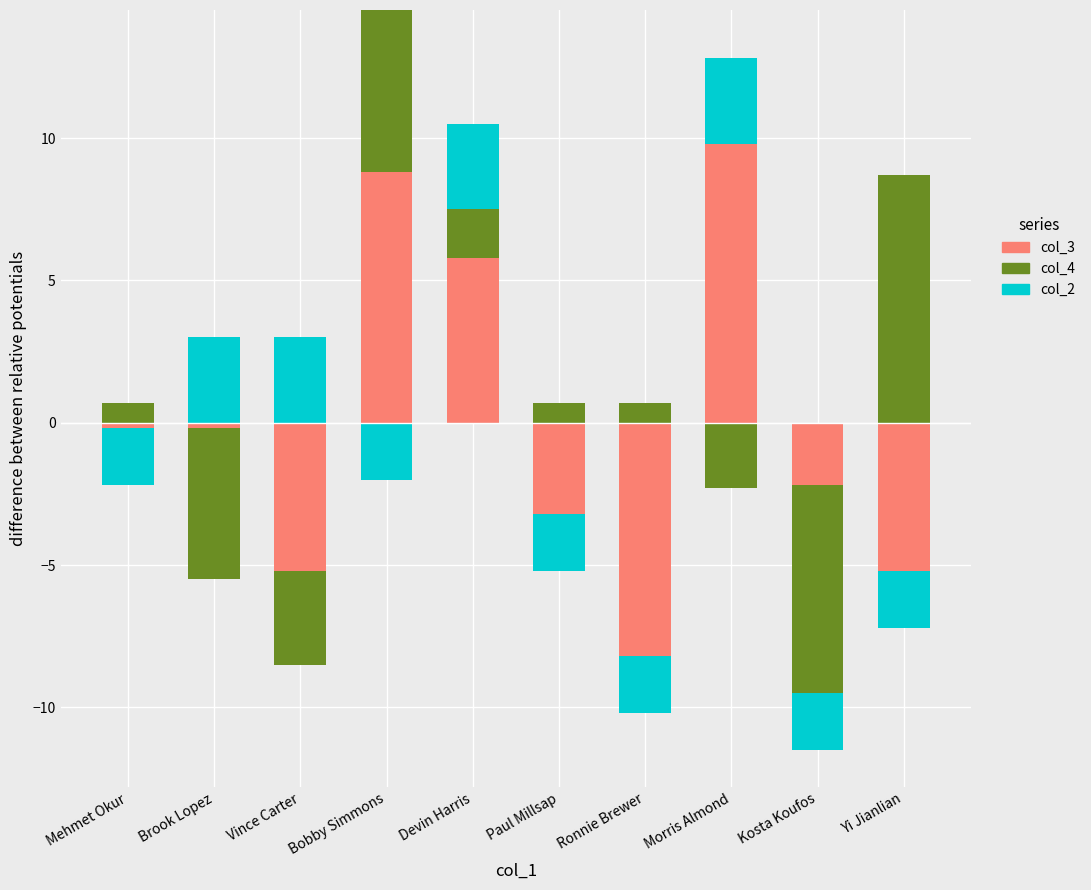

Is it true that col_2 equals 3.0 at Vince Carter?

True